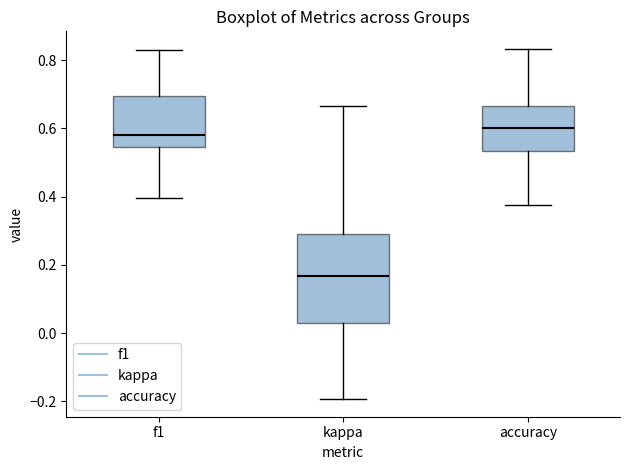

Which box is the tallest, from its lower edge to its upper edge?

kappa